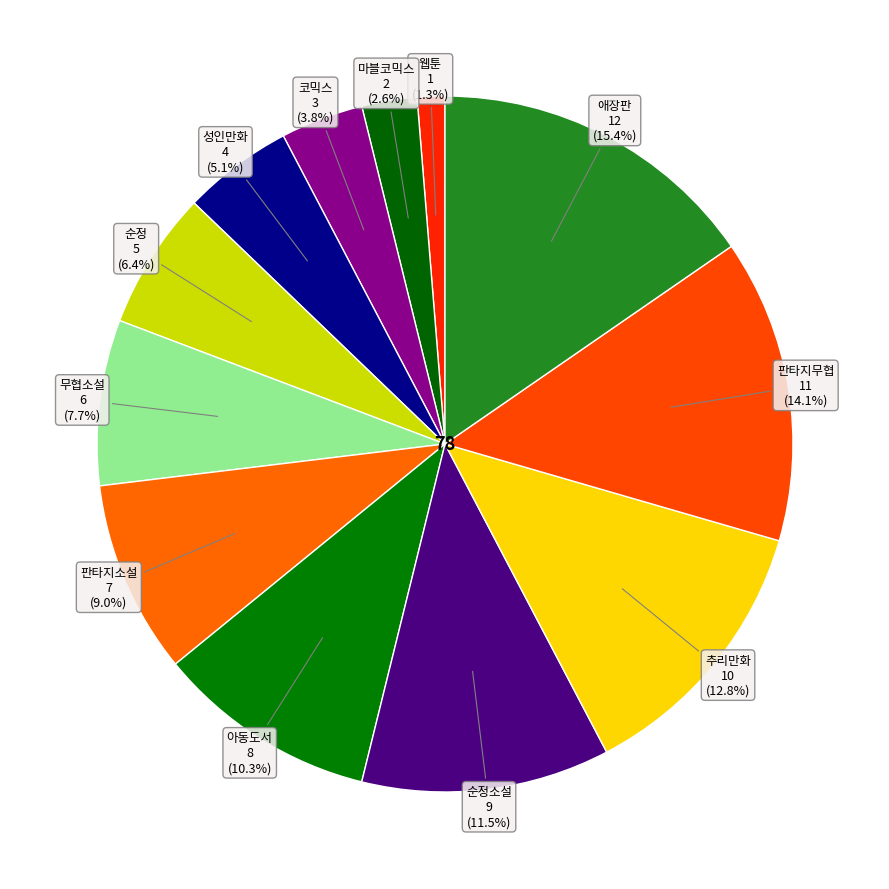

How many segments does this pie chart have?

12